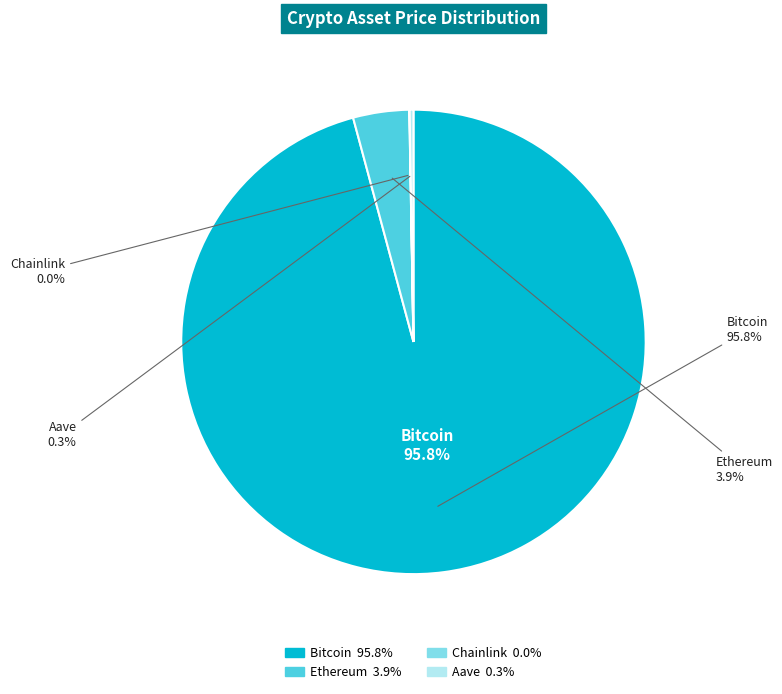

What is the smallest slice in the pie chart?

Chainlink